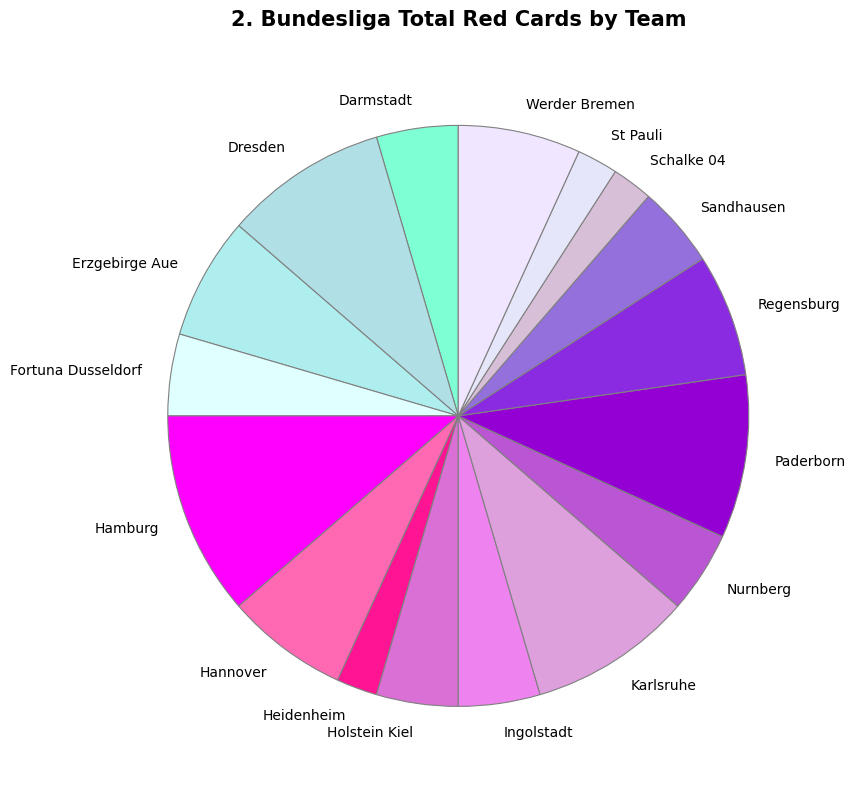

Which slice is the largest?

Hamburg